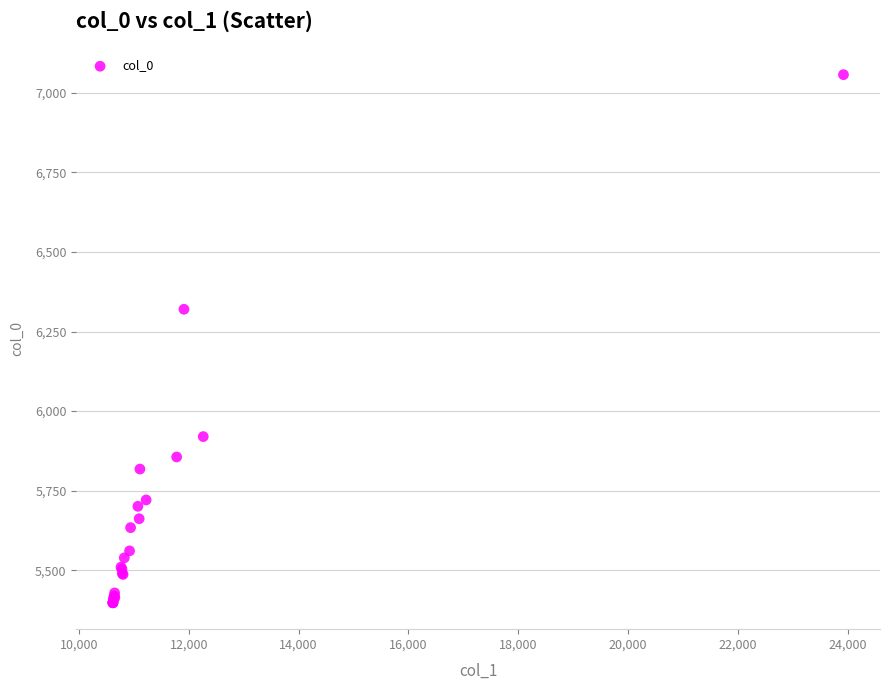

What Y value in the scatter plot is closest to 6227?

6320